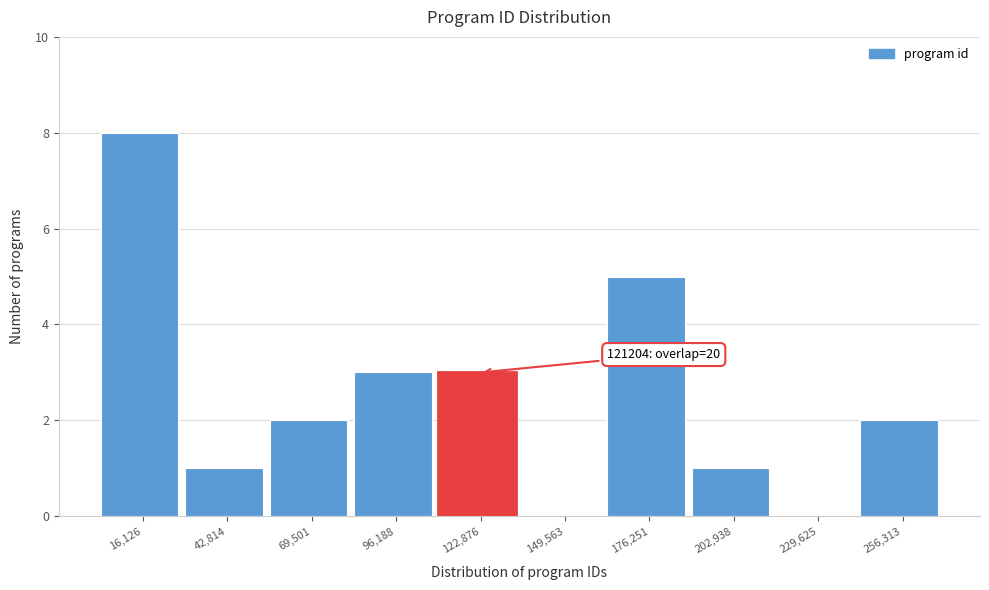

Which range on the x-axis has the tallest bar?

5000 to 30000